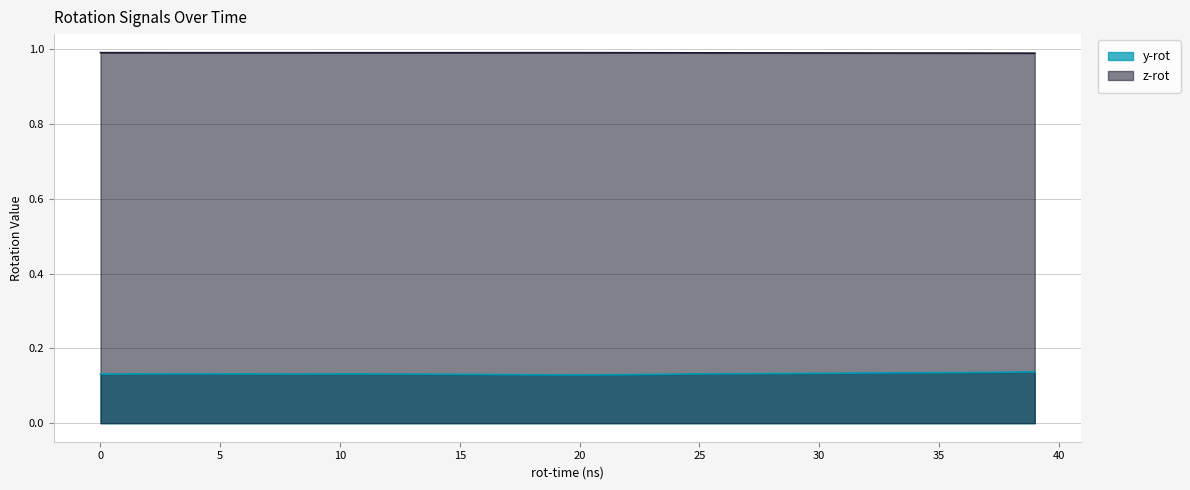

List the series in order of their peak value, highest first.

z-rot, y-rot